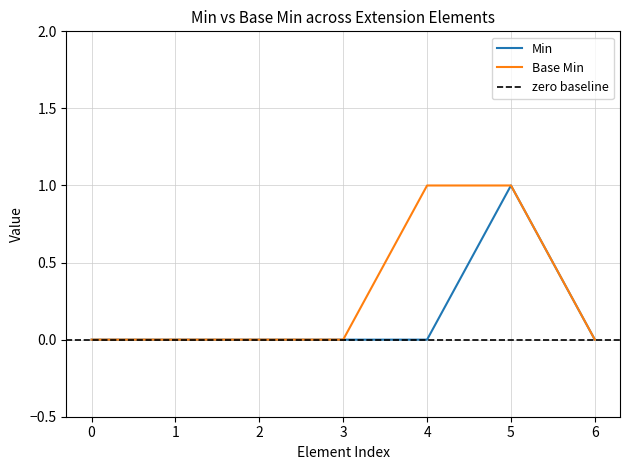

Which series has the largest range (max minus min)?

Min